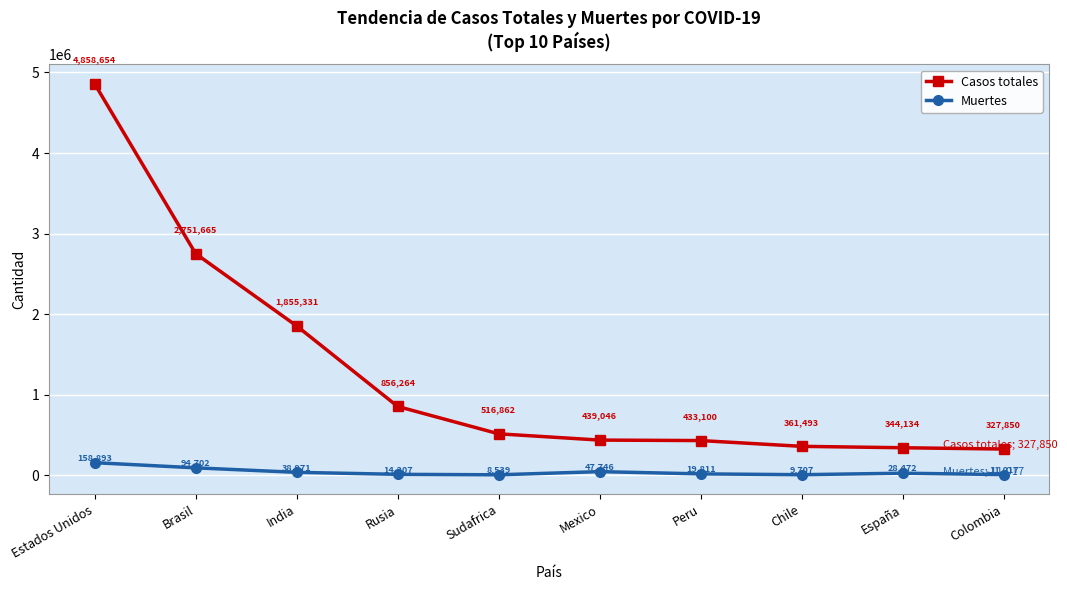

Reading right to left, what are all the values shown in this chart?

Casos totales: 327850	344134	361493	433100	439046	516862	856264	1855331	2751665	4858654
Muertes: 11017	28472	9707	19811	47746	8539	14207	38971	94702	158893